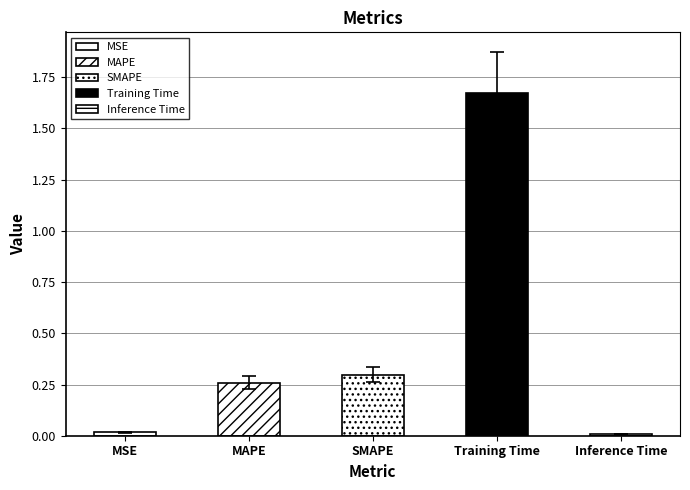

Reading left to right, list all the values displayed in this chart.

MSE=0.0	MAPE=0.3	SMAPE=0.3	Training Time=1.7	Inference Time=0.0